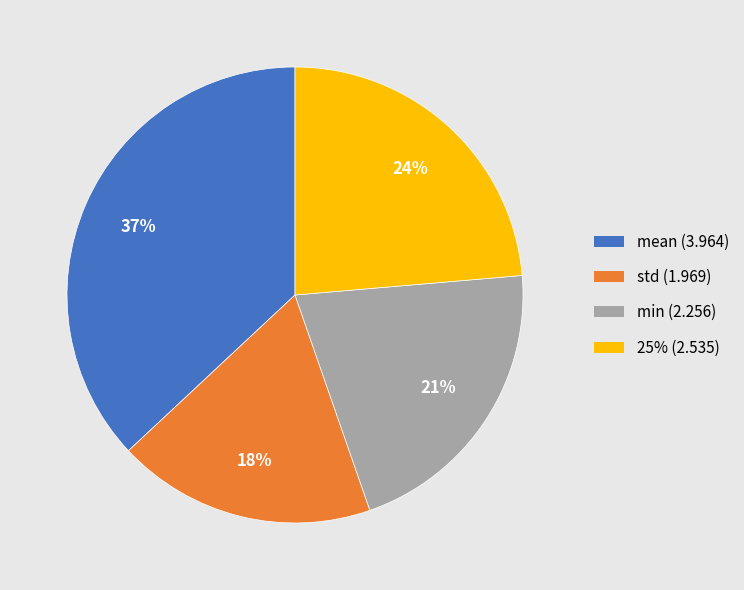

To the nearest percent, what is the average slice percentage?

25%